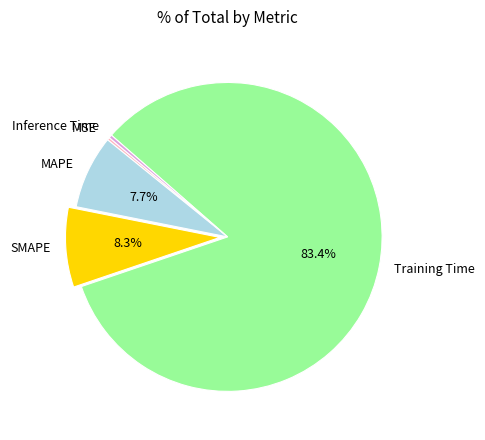

Between Training Time and Inference Time, which is larger?

Training Time